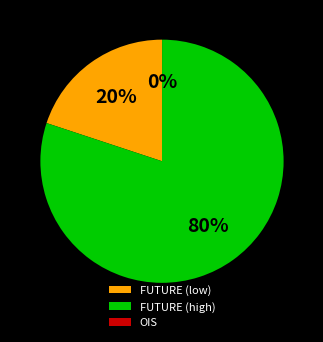

What is the majority slice?

FUTURE (high)